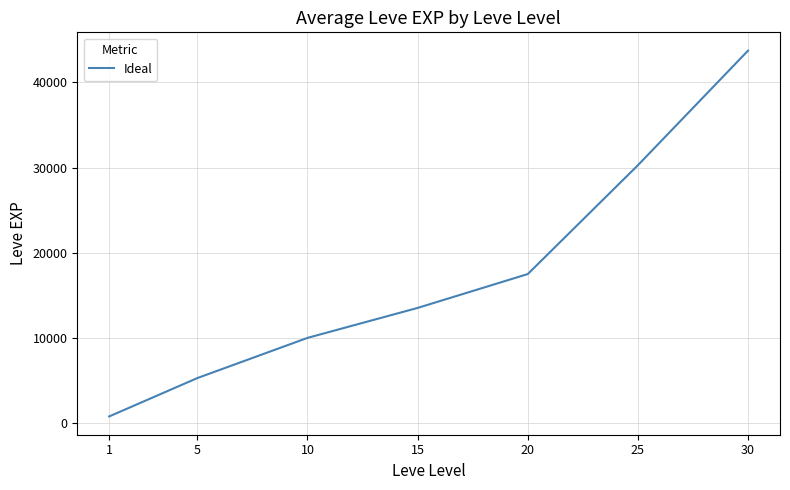

True or false: the data has more than 0 interior local peaks.

False